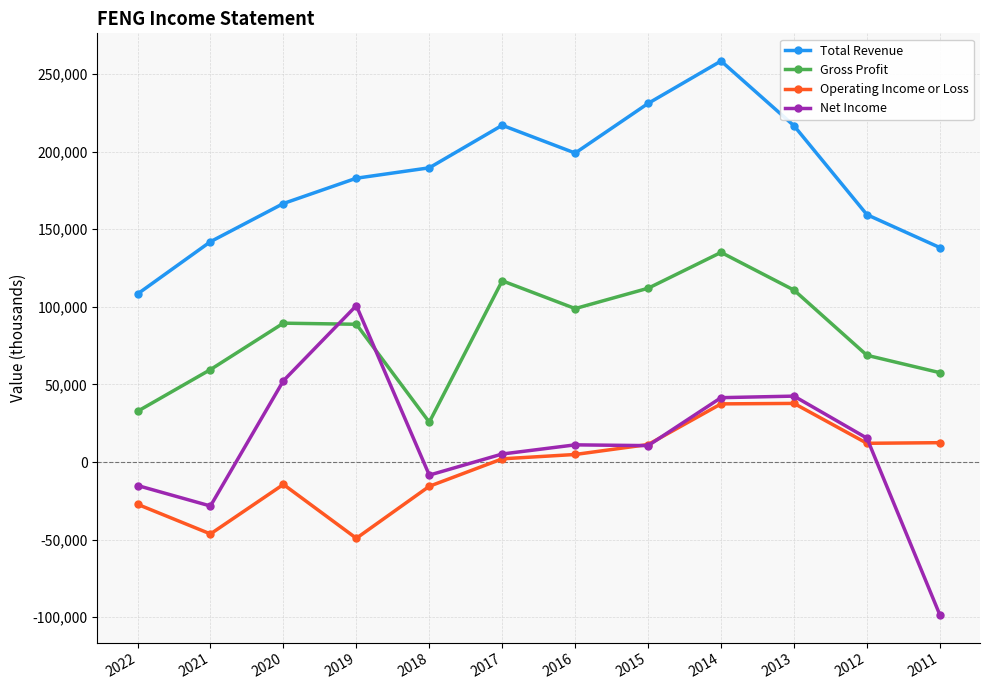

How many lines are shown in the chart?

4